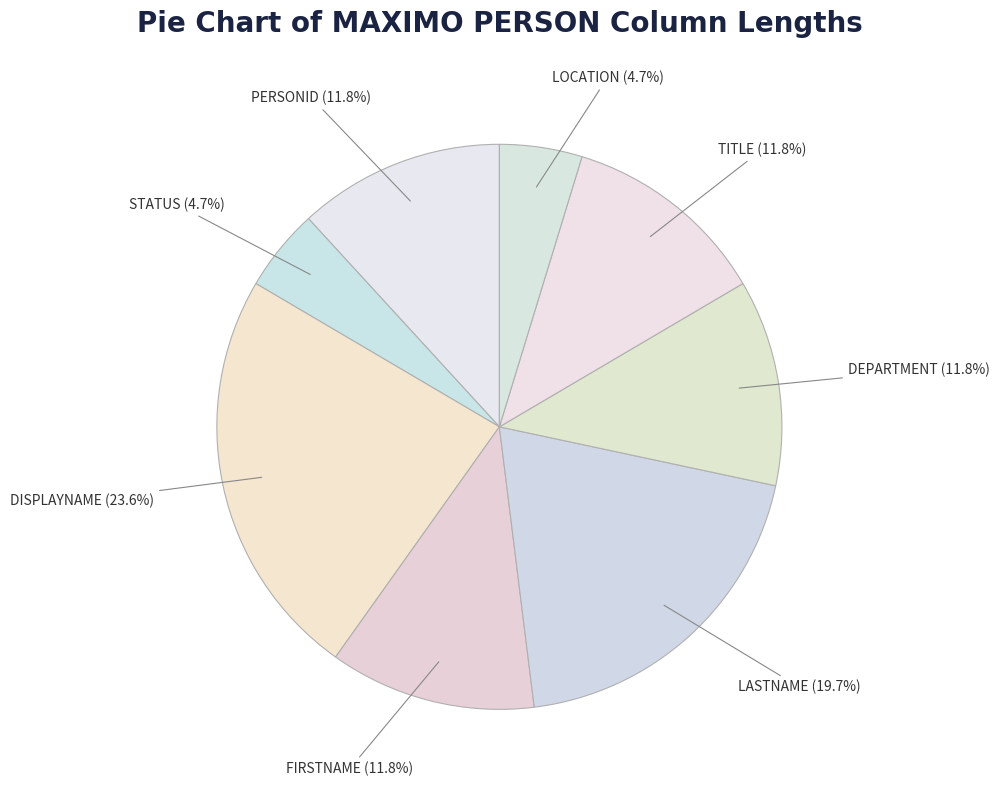

What is the change in value from DISPLAYNAME to TITLE?

-30